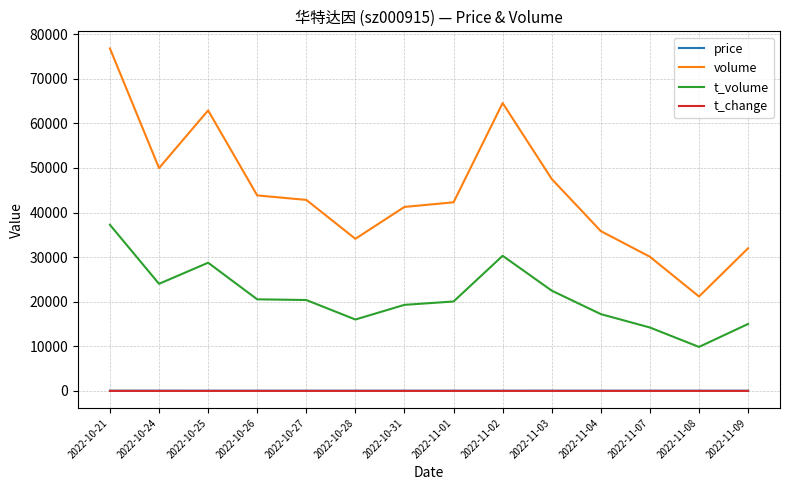

What is the greatest value displayed?

76788.0